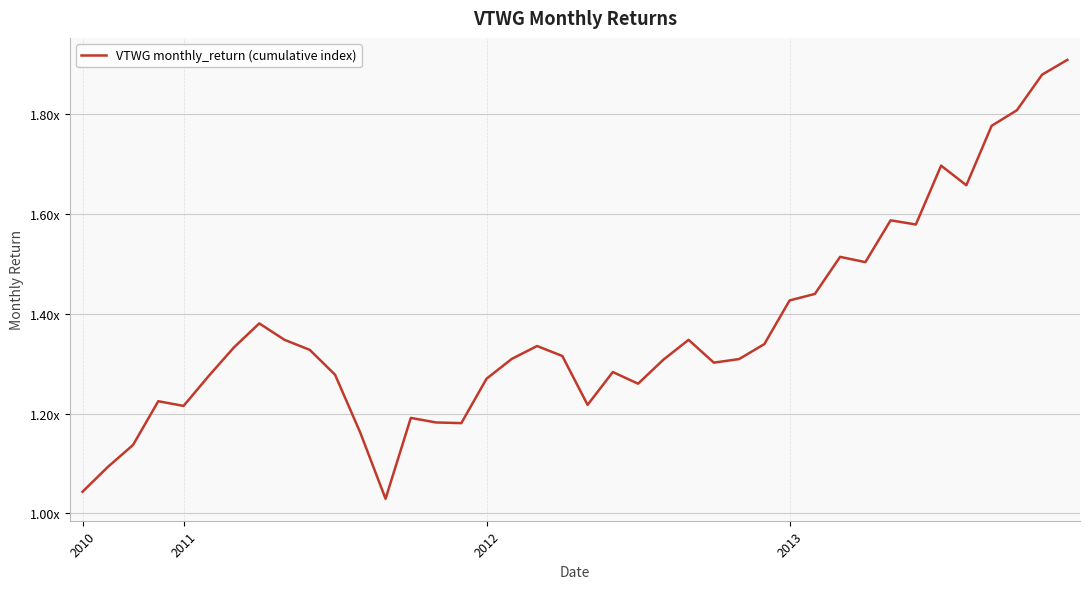

Does the chart have visible grid lines?

Yes